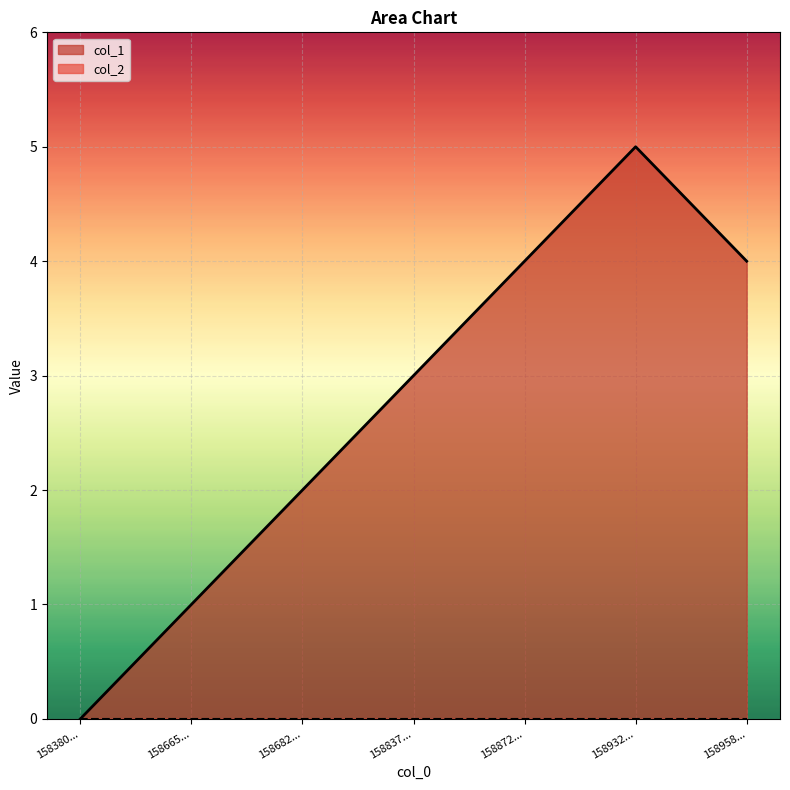

Which series has the largest range (max minus min)?

col_1